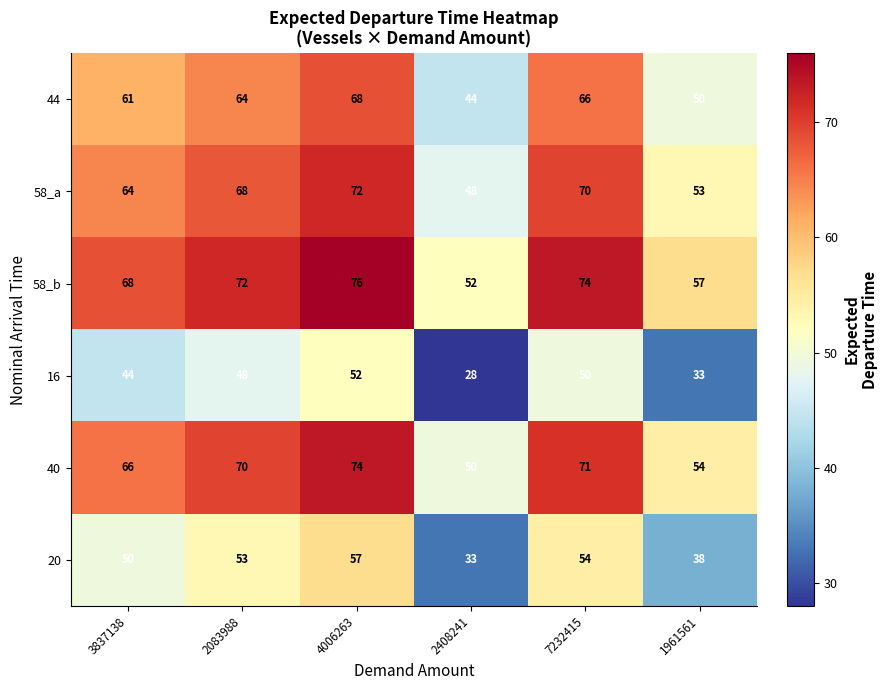

Is it true that 58_a equals 48 at 2408241?

True